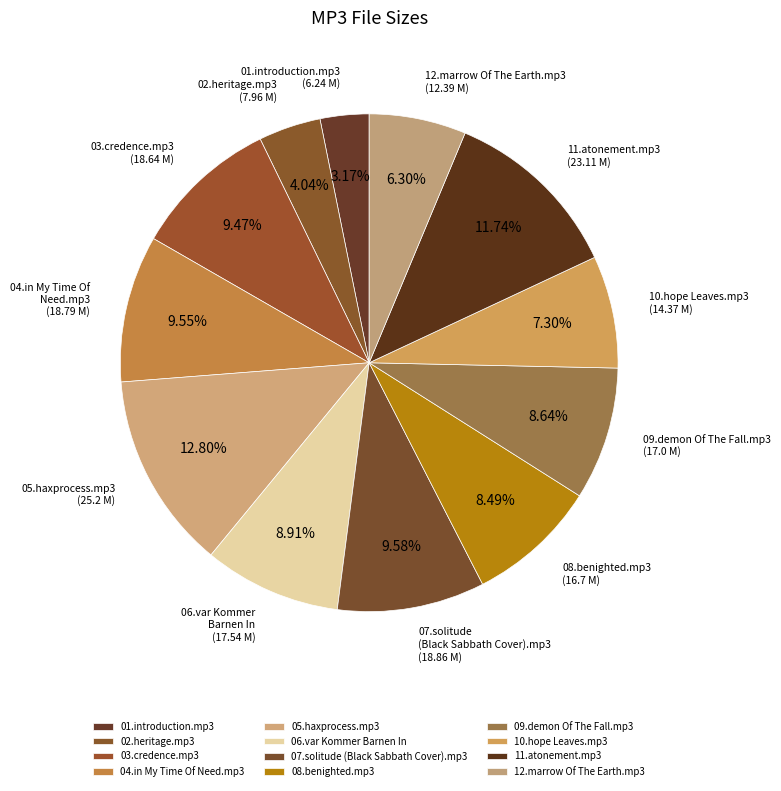

What percentage do 05.haxprocess.mp3 and 03.credence.mp3 together represent?

22.3%